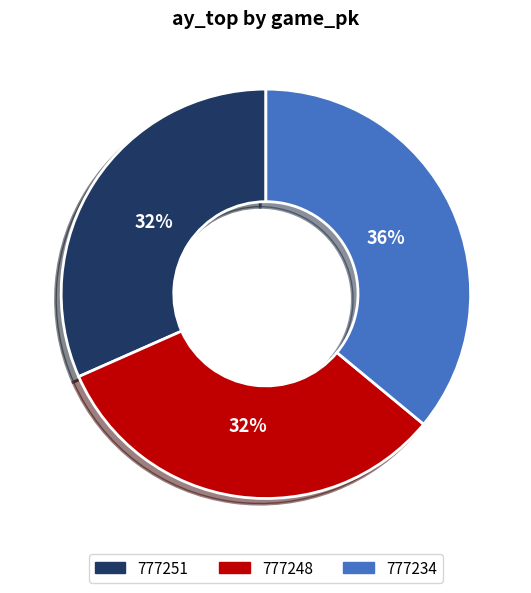

What percentage is the 777251 slice, to the nearest percent?

32%